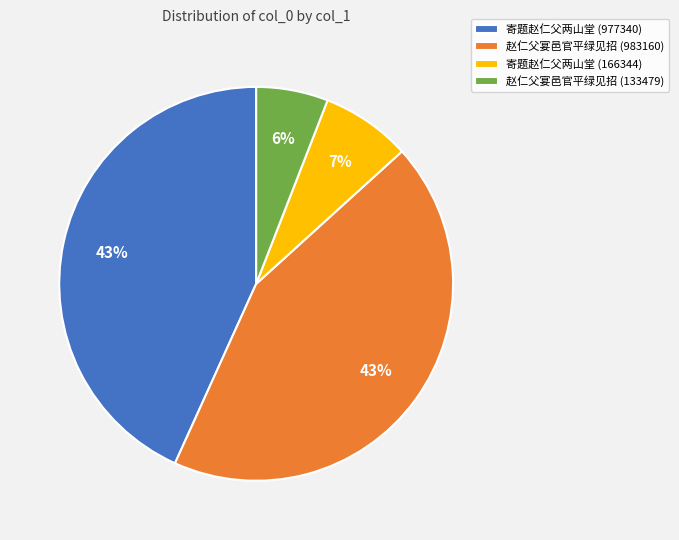

Which slice is the smallest?

赵仁父宴邑官平绿见招 (133479)